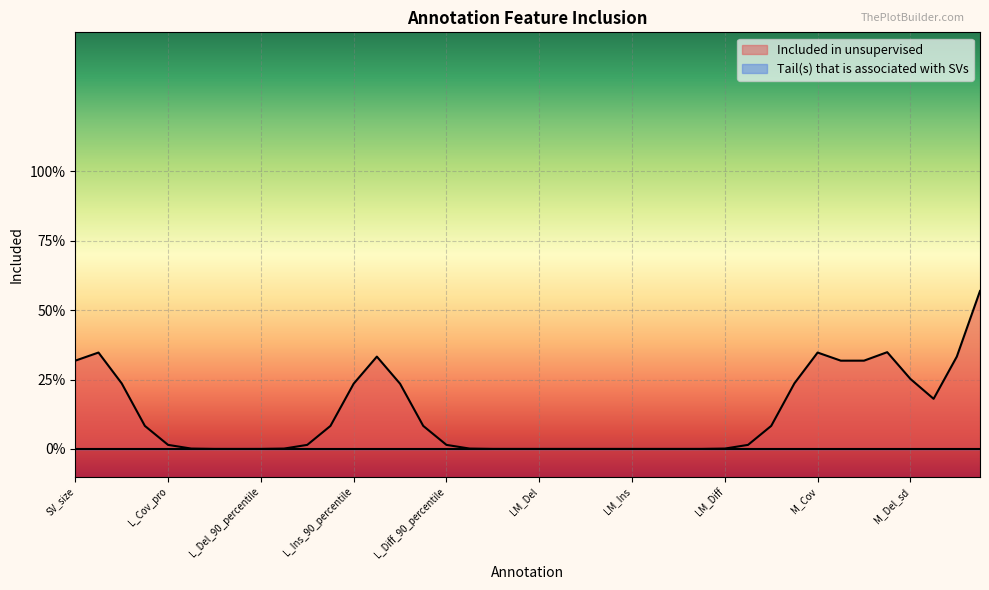

Which category has the highest value in the Tail(s) that is associated with SVs series?

SV_size